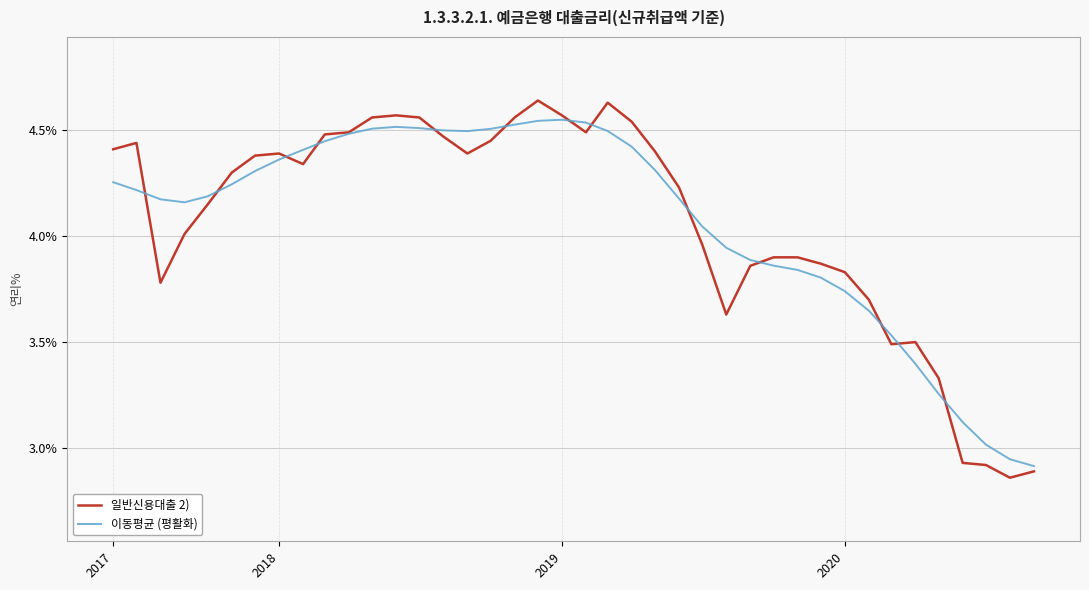

What is the minimum value for 일반신용대출 2)?

2.9